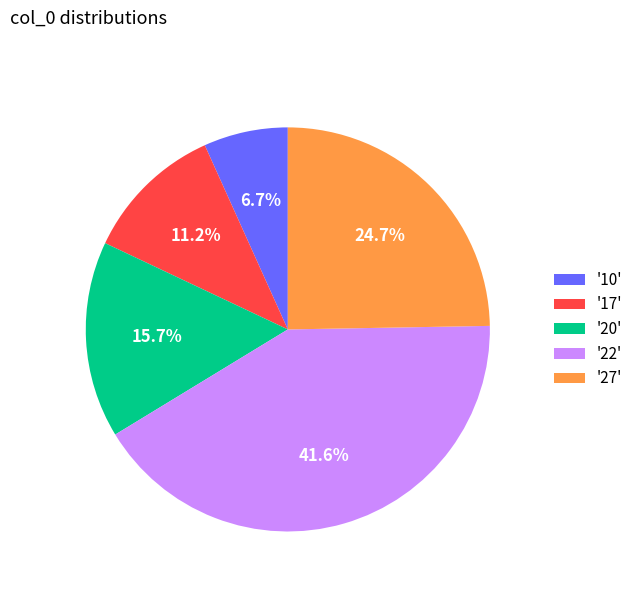

Combined, do '27' and '20' account for over 50%?

No